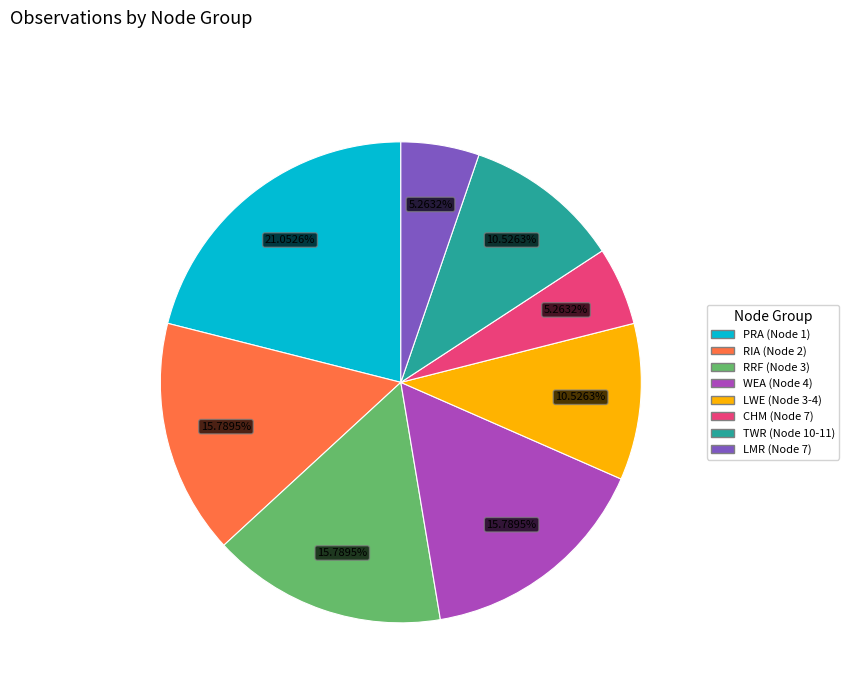

The WEA slice represents 7% of the pie. True or false?

False